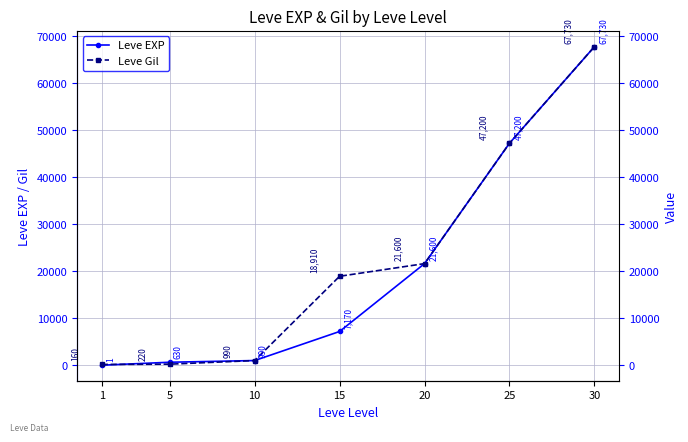

The Leve EXP series shows 990 at 10. True or false?

True